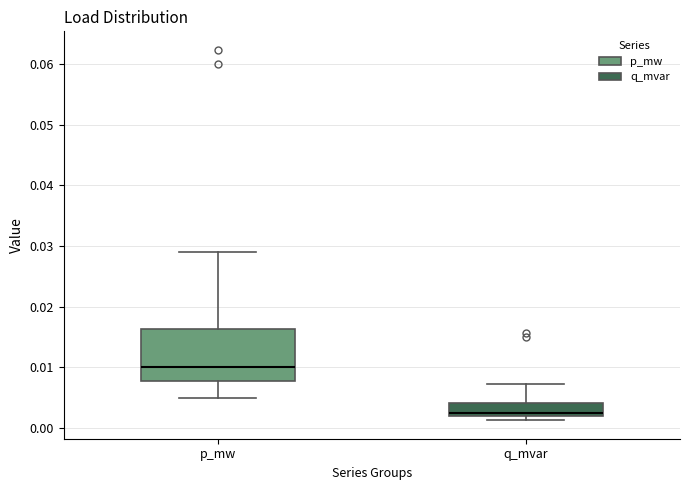

Reading left to right, transcribe this box plot: for each box, give where its median line is, the range the box spans, and where its two whiskers end, as read against the y-axis. The values are not printed on the chart, so give them approximately, as read against the axis.

p_mw: median 0.010, box 0.008 to 0.016, whiskers 0.005 to 0.029
q_mvar: median 0.003, box 0.002 to 0.004, whiskers 0.001 to 0.007